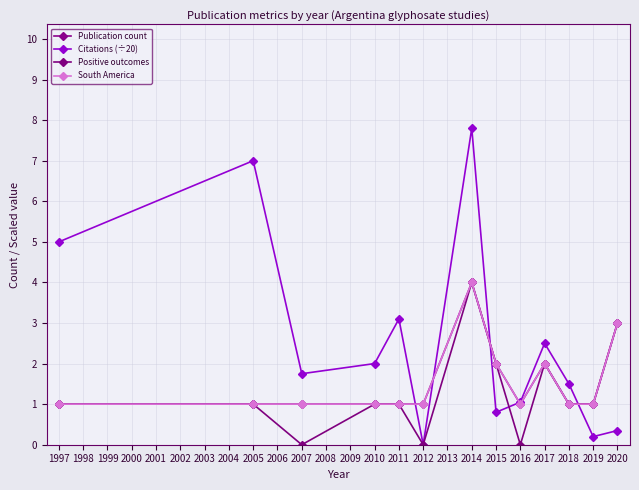

True or false: Positive outcomes and South America intersect in this chart.

False